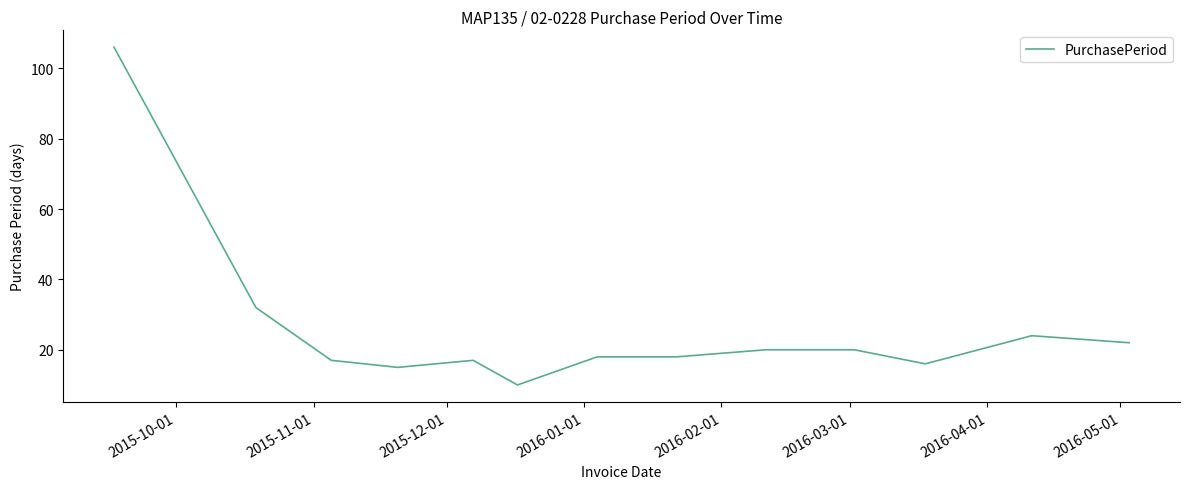

What is the greatest value displayed?

106